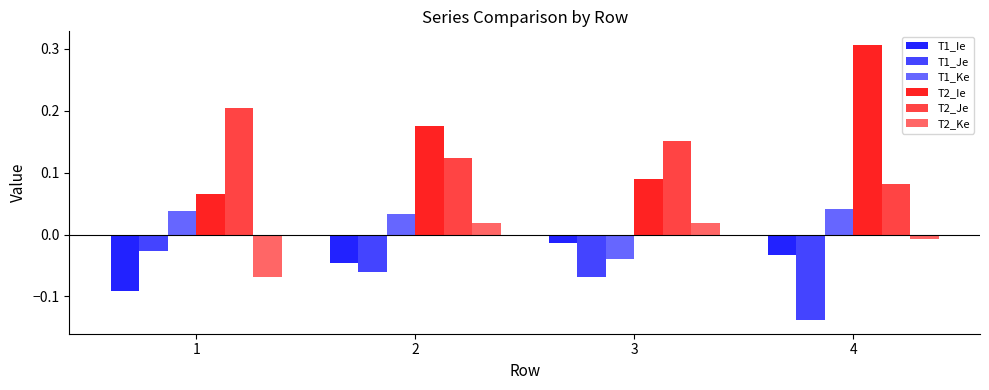

Is the value of T1_Ie at 3 greater than the value of T2_Ie at 1?

No